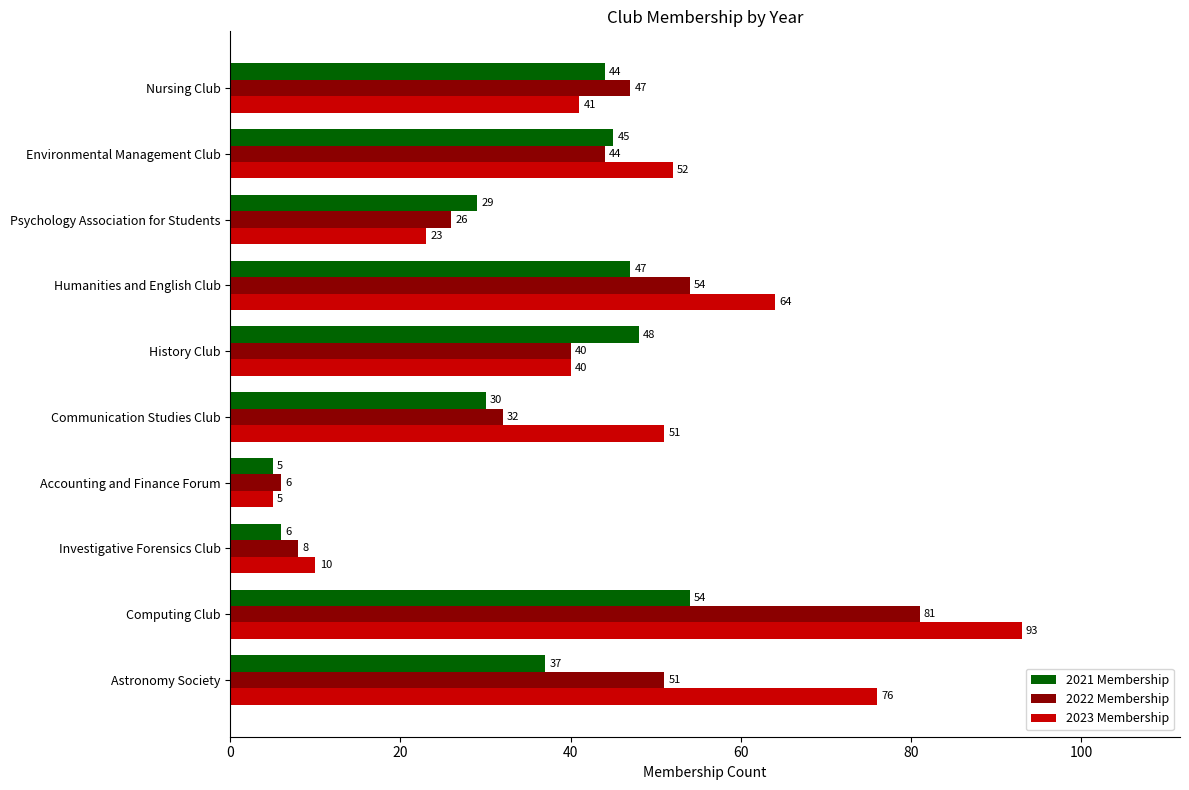

At which label does 2022 Membership reach its peak?

Computing Club